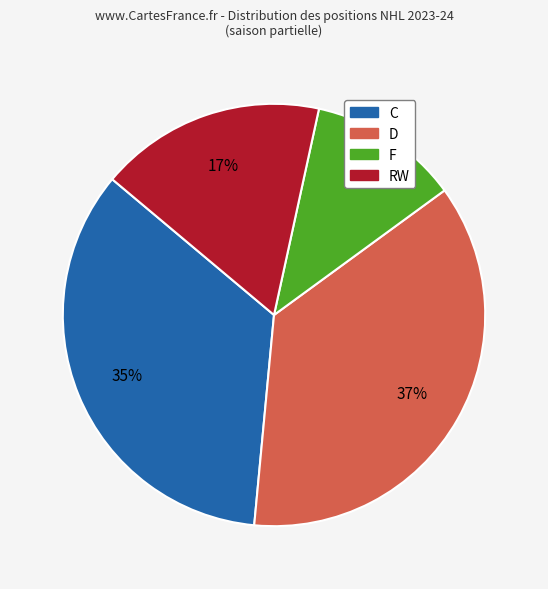

Is there any slice that represents more than half of the pie?

No